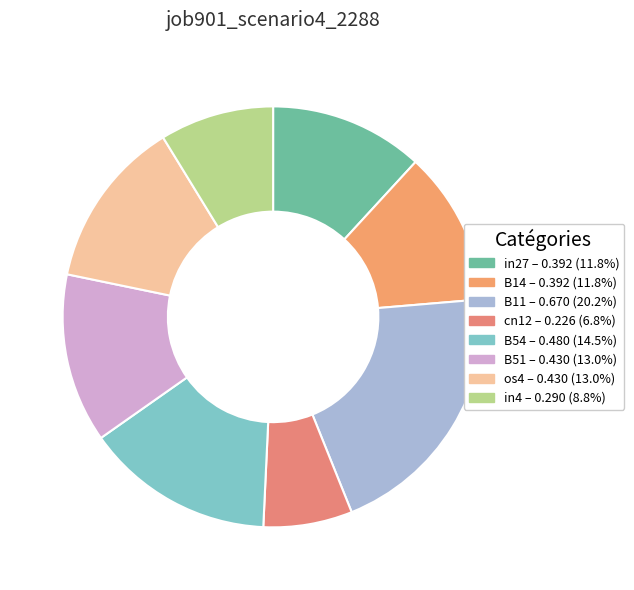

To the nearest percent, what percentage of the pie is B11?

20%